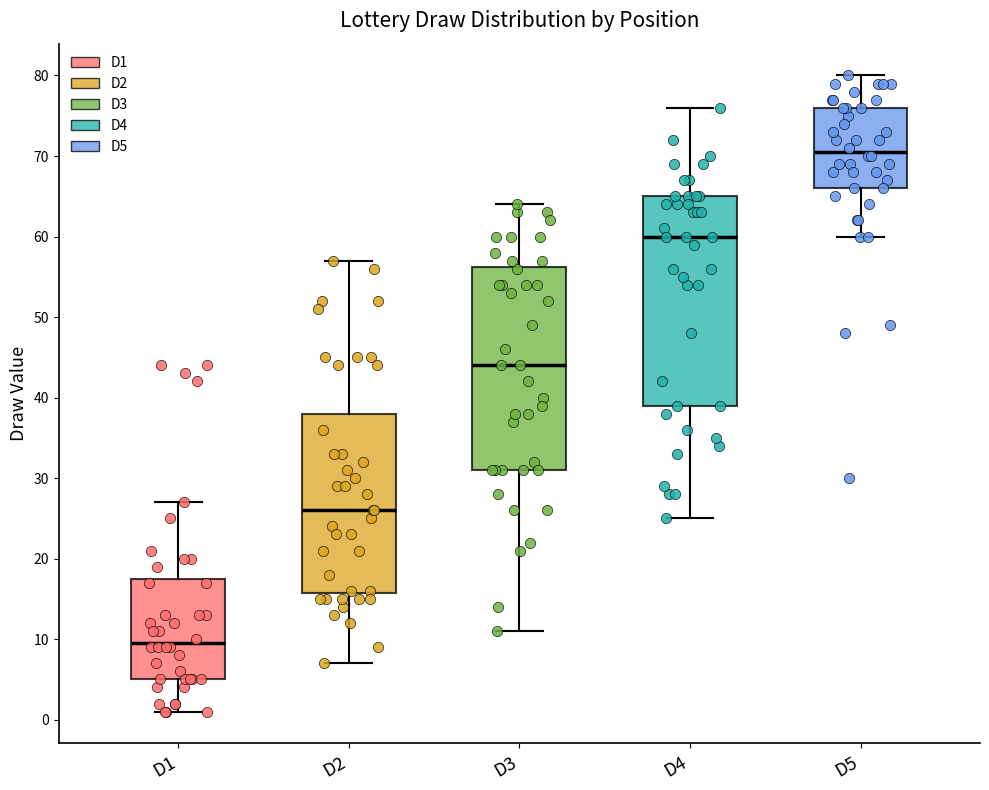

Which box's median line is the highest?

D5